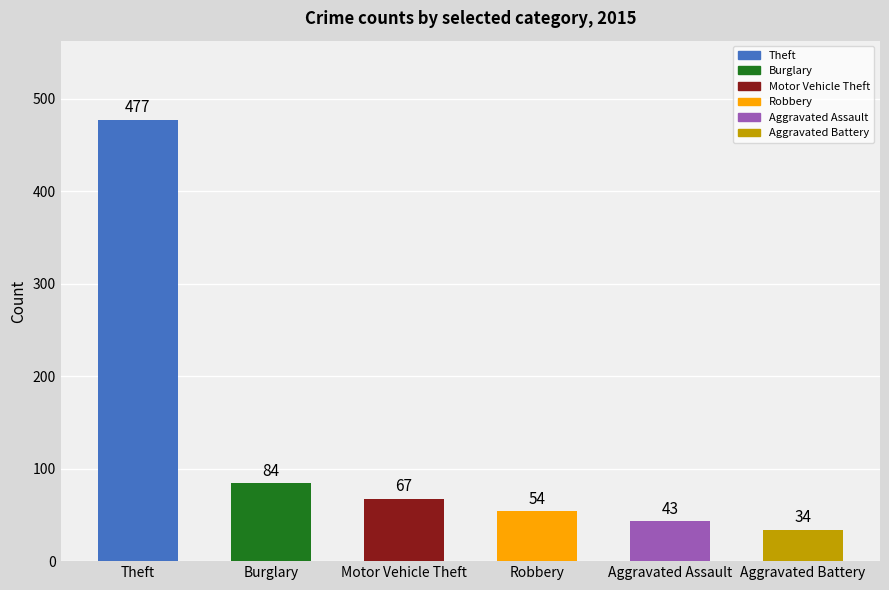

At which category does the chart reach its peak across all series?

Theft